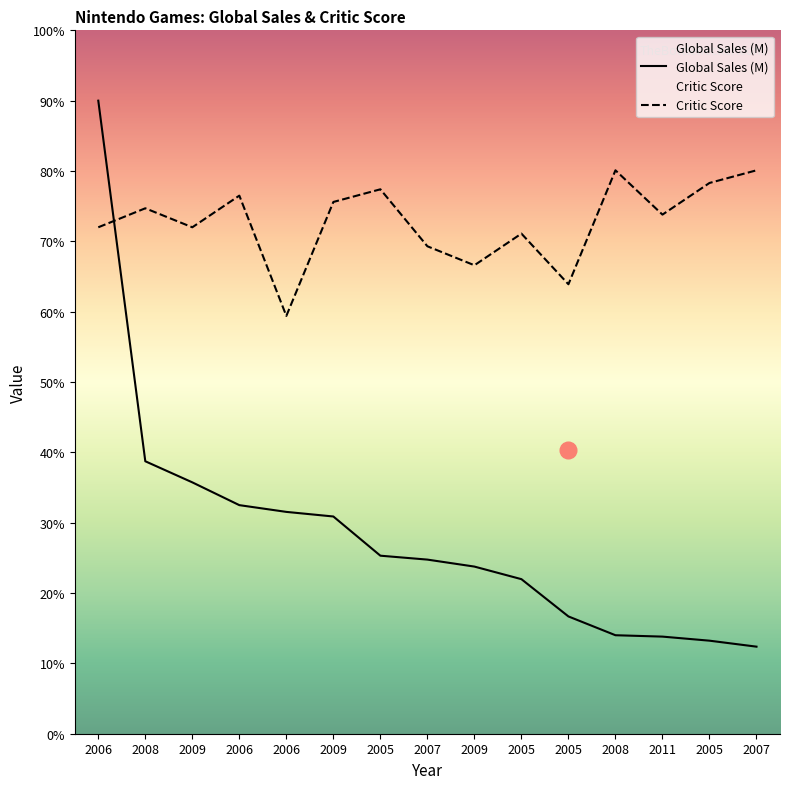

What is the total value across all series at 2008?

113.4